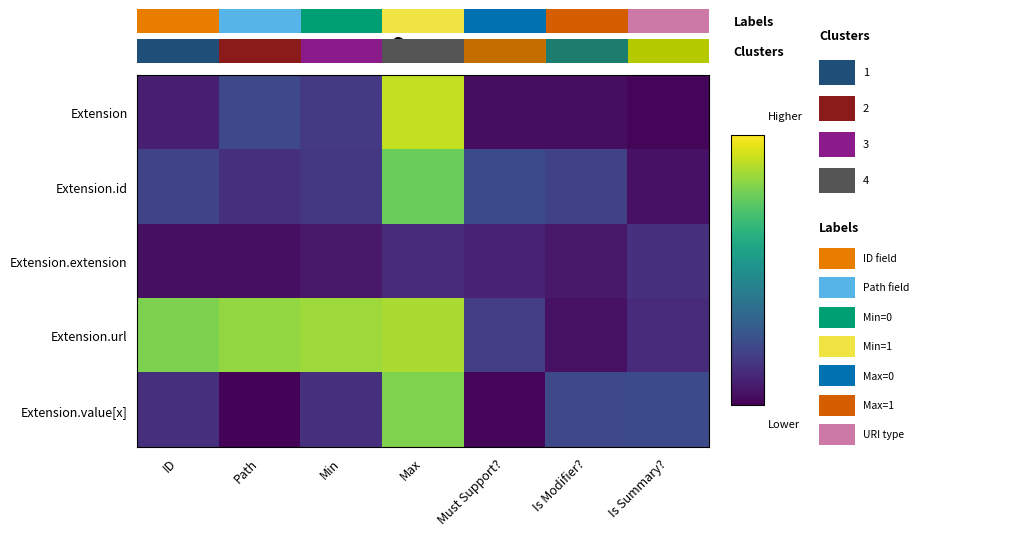

Reading right to left, what are all the values shown in this chart?

Extension: Is Summary?=0.0	Is Modifier?=0.0	Must Support?=0.0	Max=1.2	Min=0.2	Path=0.3	ID=0.1
Extension.id: Is Summary?=0.1	Is Modifier?=0.2	Must Support?=0.3	Max=1.0	Min=0.2	Path=0.2	ID=0.3
Extension.extension: Is Summary?=0.2	Is Modifier?=0.1	Must Support?=0.1	Max=0.2	Min=0.1	Path=0.1	ID=0.1
Extension.url: Is Summary?=0.2	Is Modifier?=0.1	Must Support?=0.2	Max=1.1	Min=1.1	Path=1.1	ID=1.0
Extension.value[x]: Is Summary?=0.3	Is Modifier?=0.3	Must Support?=0.0	Max=1.1	Min=0.2	Path=0.0	ID=0.2